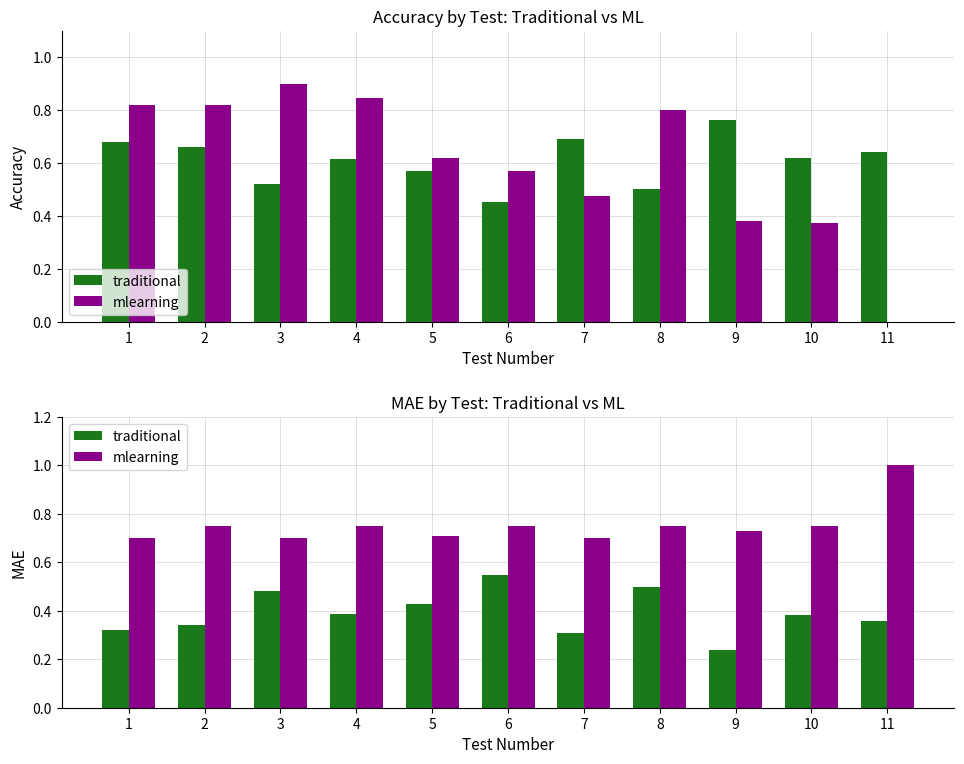

Which series has the largest range (max minus min)?

traditional